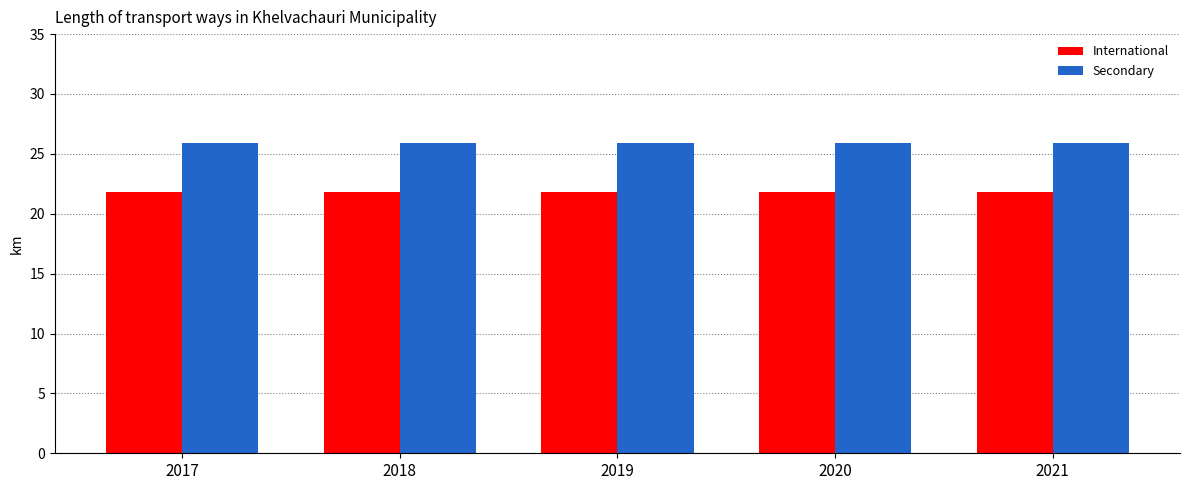

Reading left to right, transcribe all the data shown in this chart.

International: 21.8	21.8	21.8	21.8	21.8
Secondary: 25.9	25.9	25.9	25.9	25.9